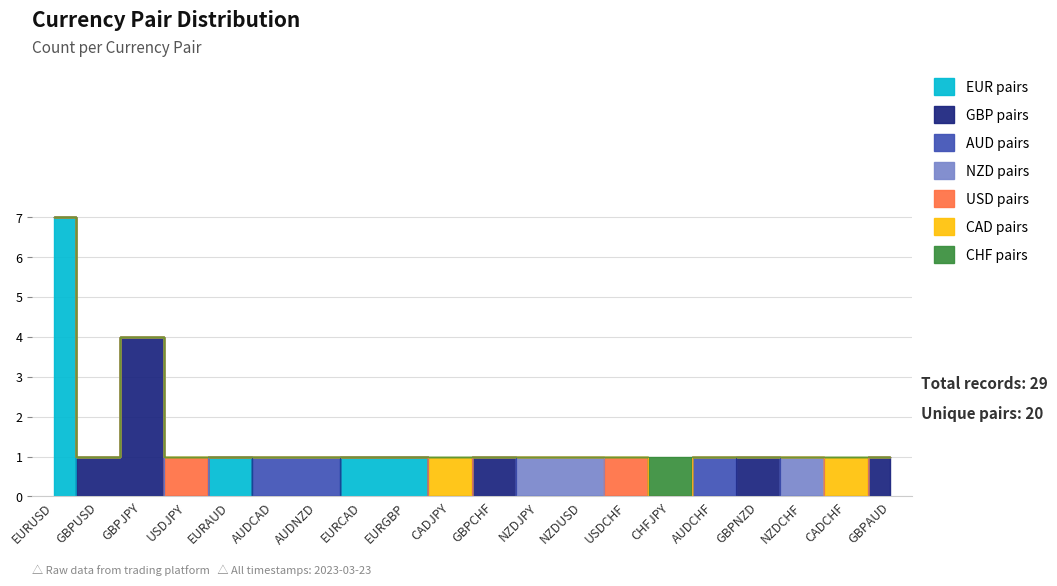

Where is Count nearest to the value 4?

GBPJPY